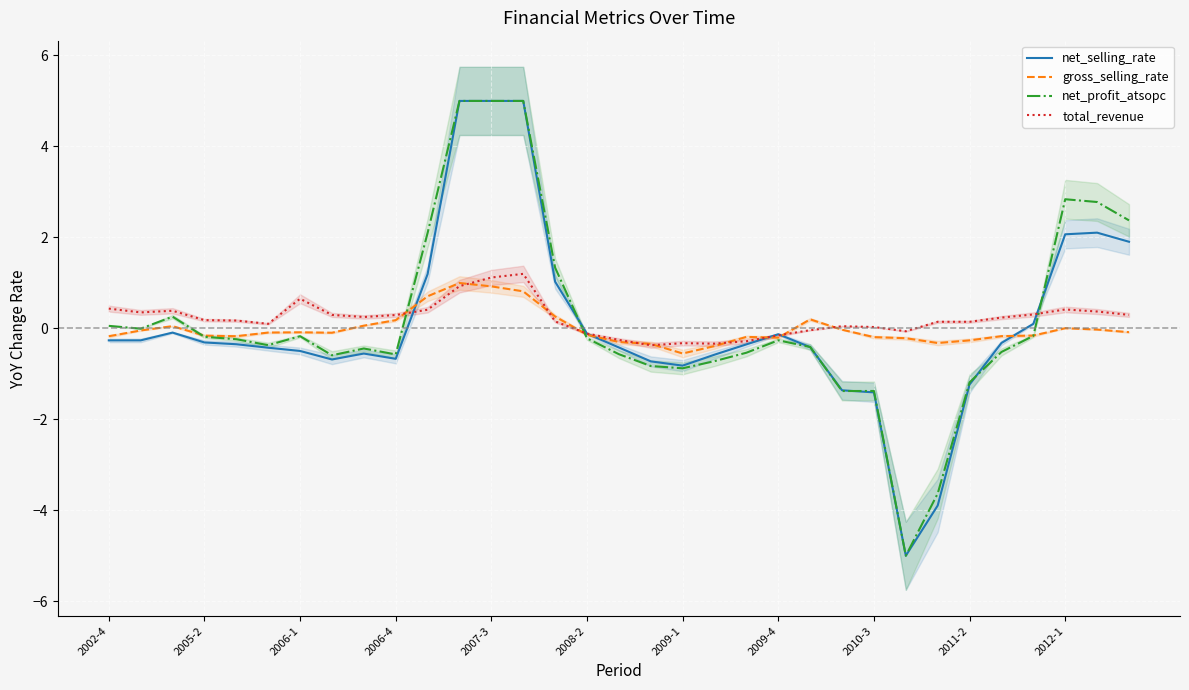

What is the maximum value shown in the chart?

5.0